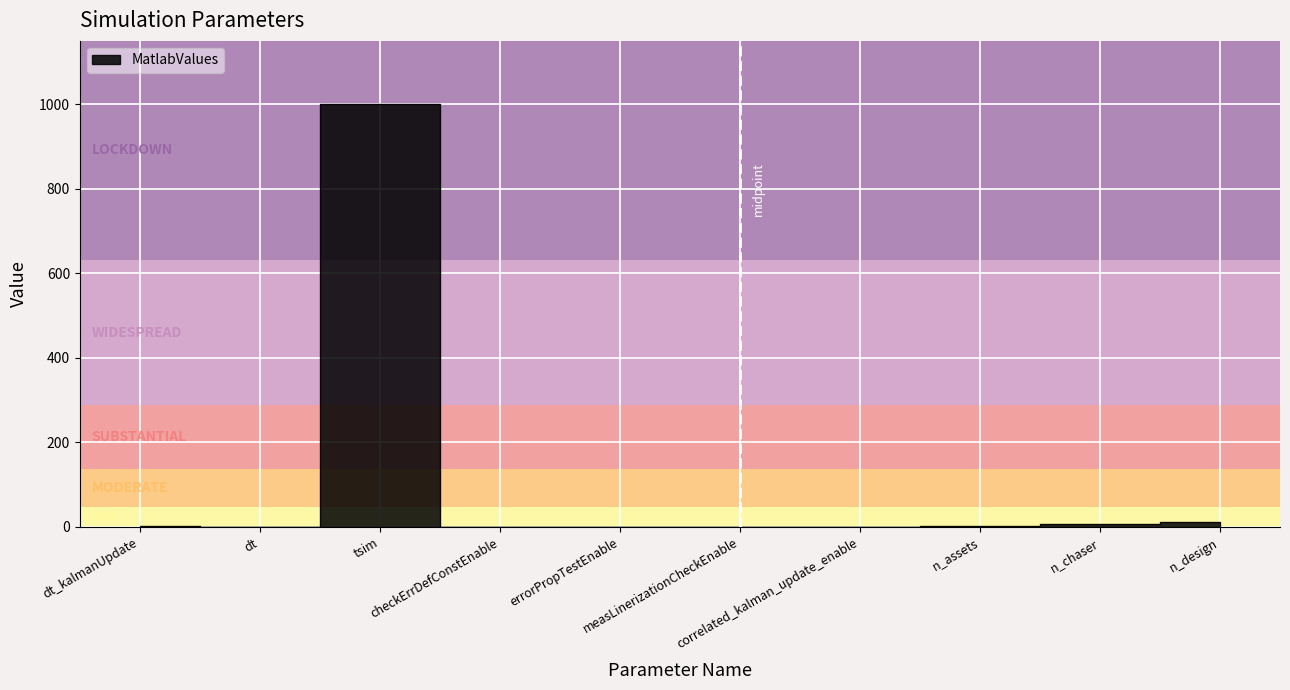

Reading right to left, what are all the values shown in this chart?

n_design=12.0	n_chaser=6.0	n_assets=3.0	correlated_kalman_update_enable=0.0	measLinerizationCheckEnable=0.0	errorPropTestEnable=0.0	checkErrDefConstEnable=0.0	tsim=1000.0	dt=0.2	dt_kalmanUpdate=2.0